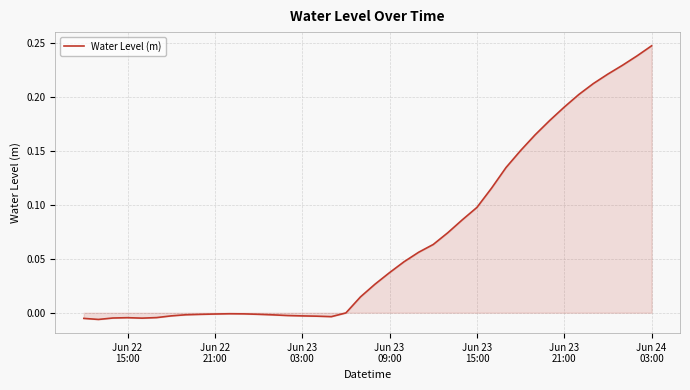

True or false: the data has more than 1 interior local peaks.

True